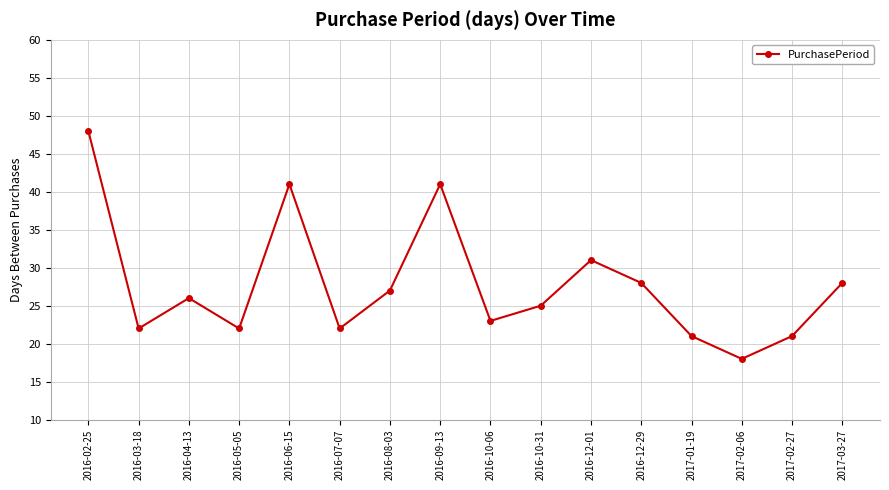

Which has a higher value, 2016-10-31 or 2017-03-27?

2017-03-27